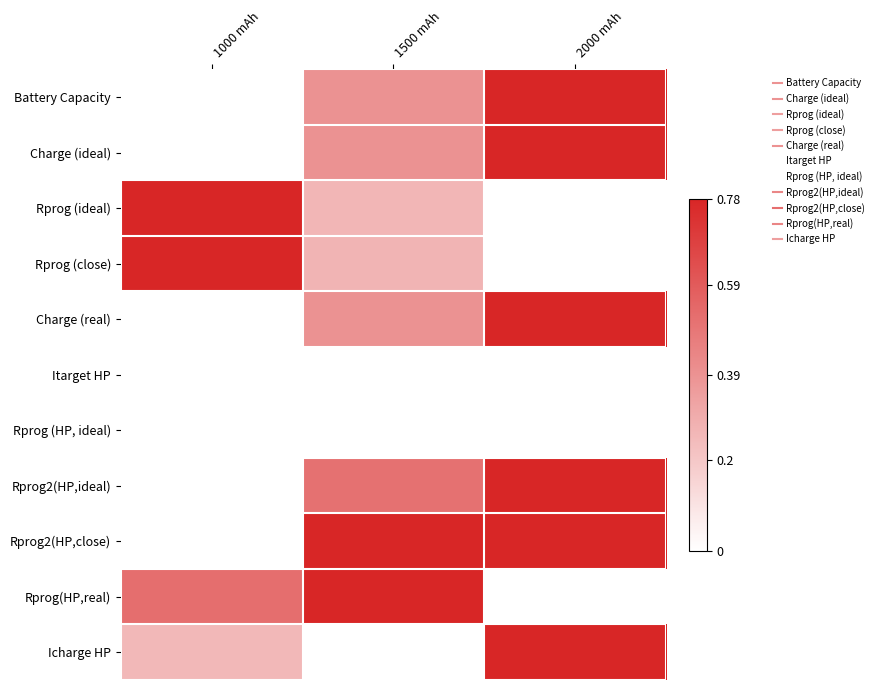

Between 1500 mAh and 1000 mAh, which is larger?

1500 mAh